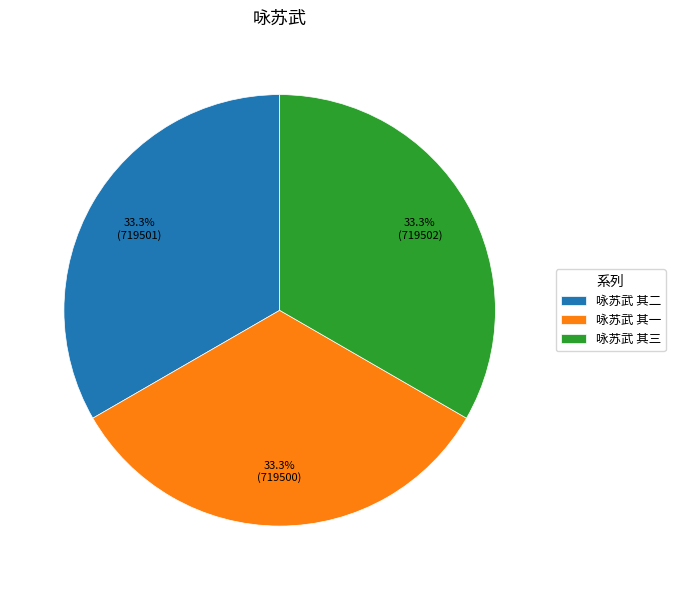

To the nearest percent, what percentage of the pie is 咏苏武 其三?

33%